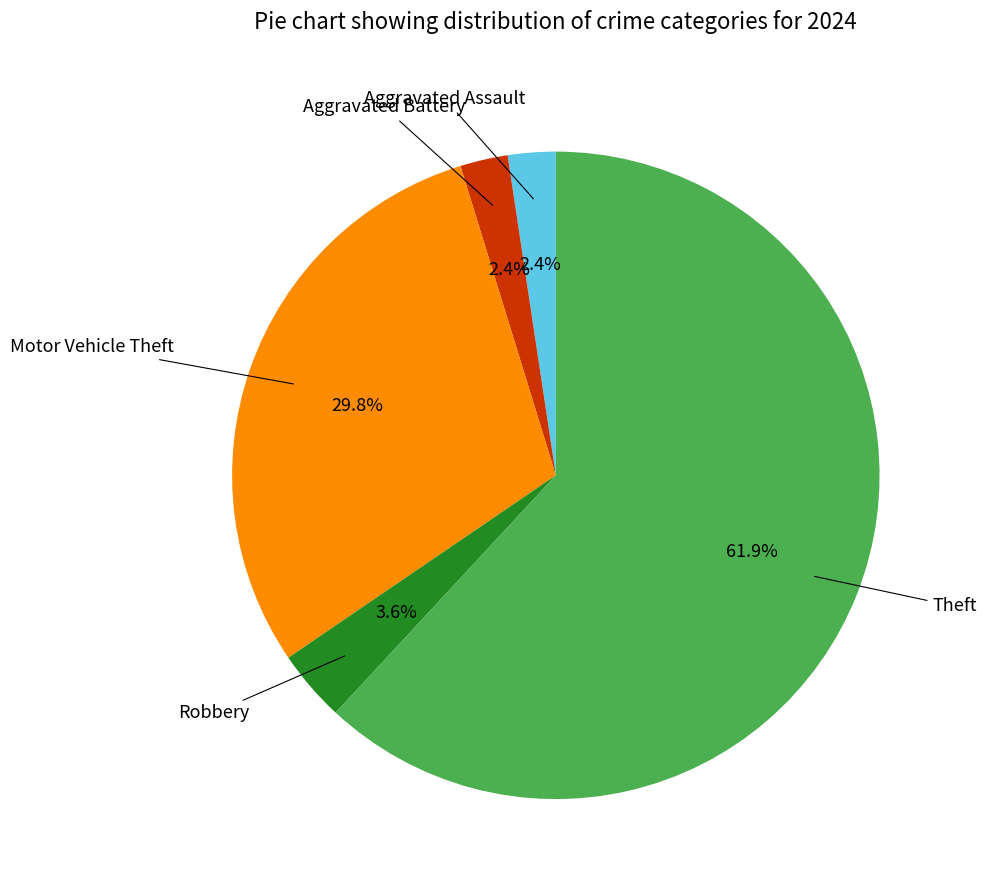

Does any single category account for the majority?

Yes